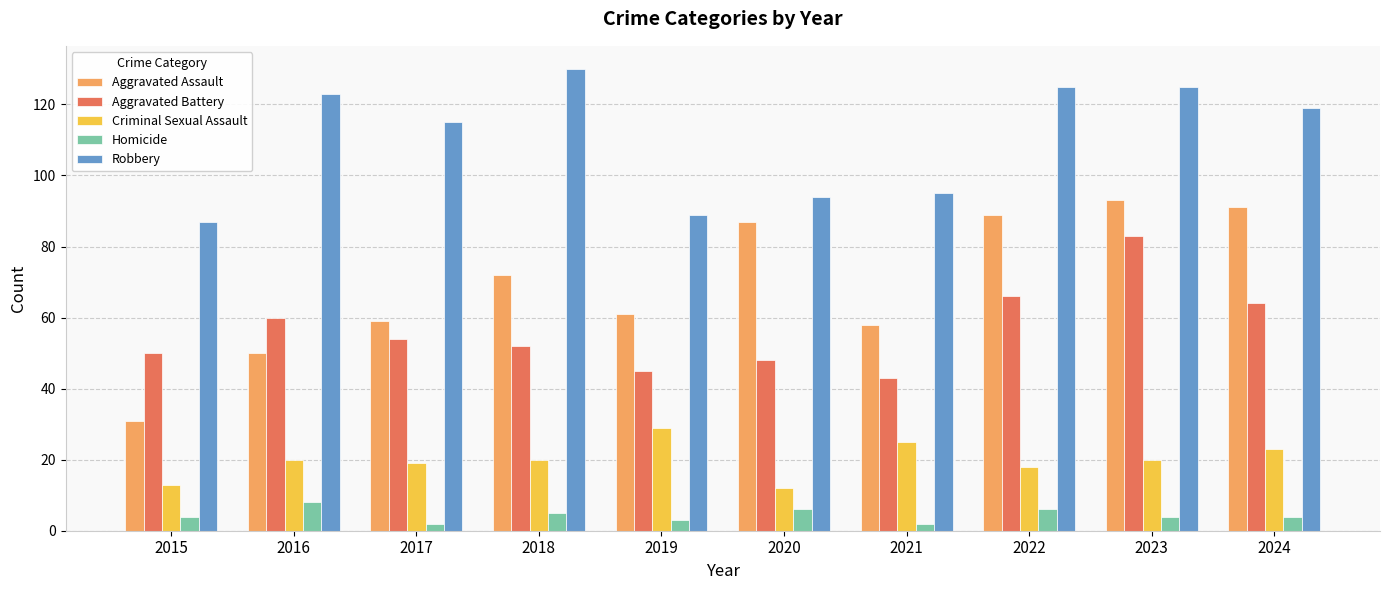

The value of Aggravated Assault at 2016 is 50. True or false?

True